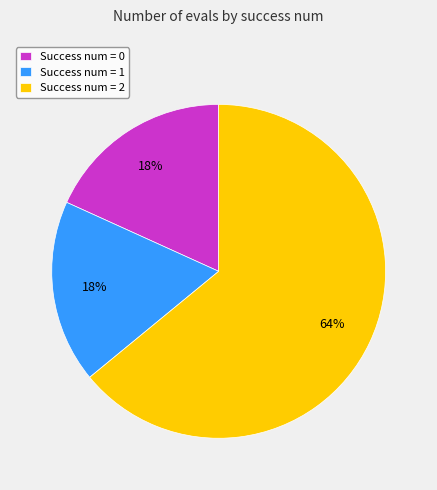

To the nearest percent, what is the difference between the Success num = 0 and Success num = 2 slice percentages?

46%